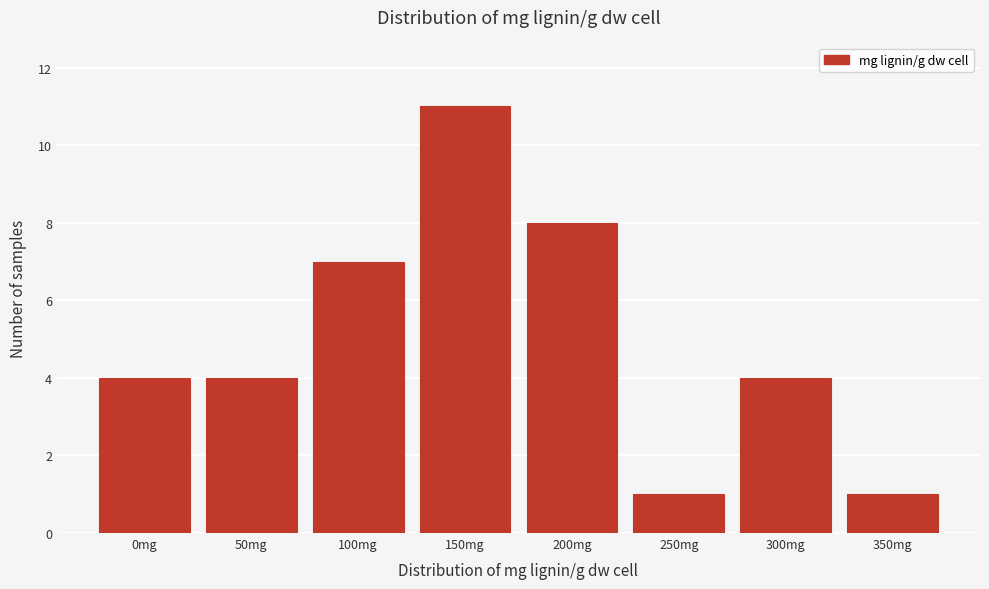

Reading right to left, what are all the values shown in this chart?

350mg=1	300mg=4	250mg=1	200mg=8	150mg=11	100mg=7	50mg=4	0mg=4